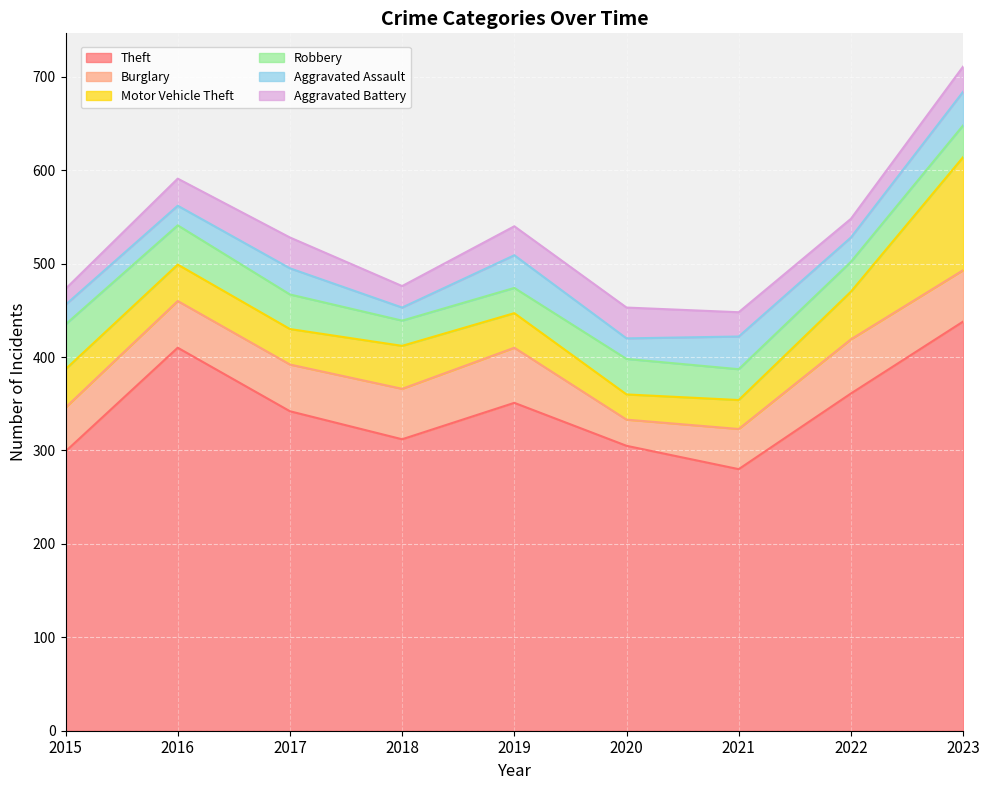

True or false: Theft has a value of 438 at 2023.

True